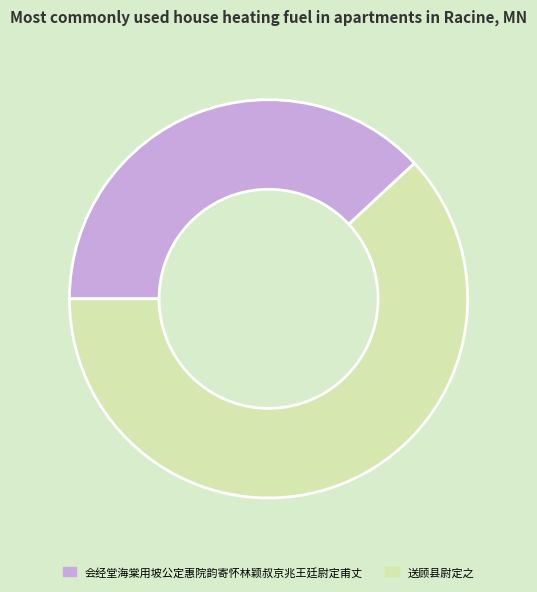

Is there any slice that represents more than half of the pie?

Yes